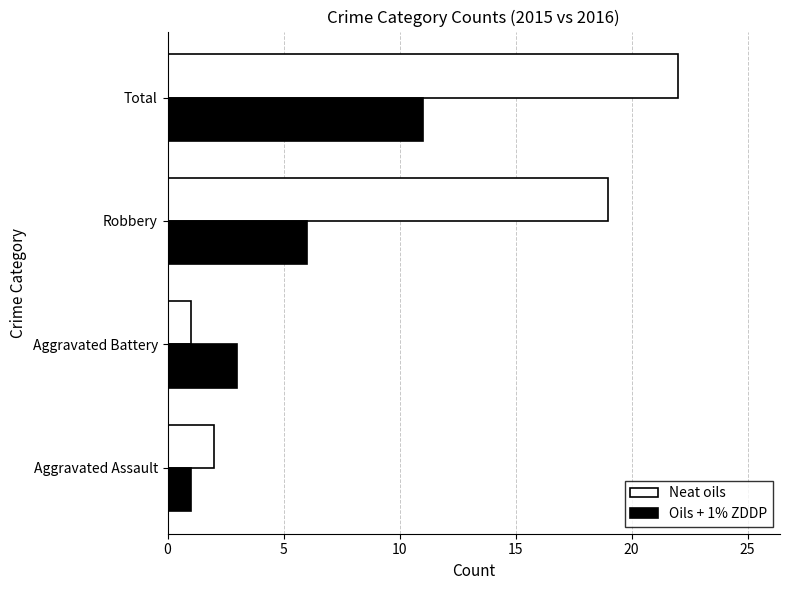

How many data points in Neat oils are less than 19?

2